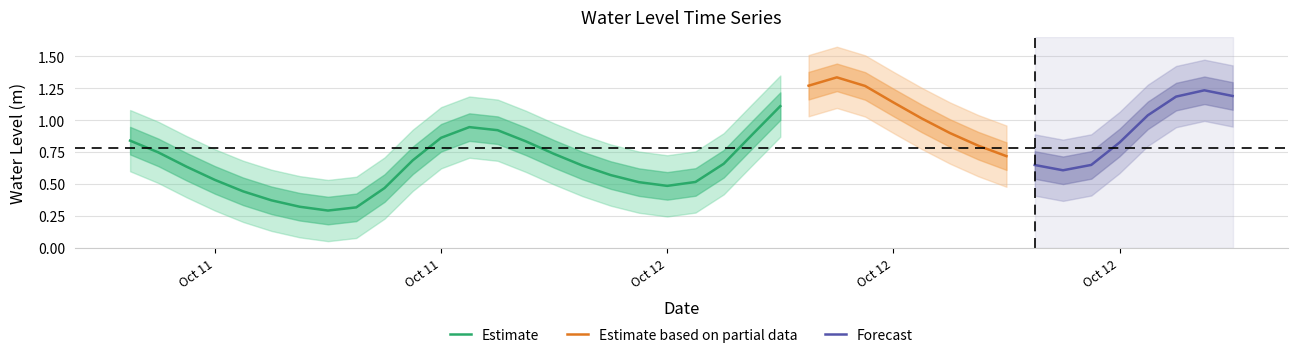

True or false: there are more than 2 points higher than both neighbors.

True